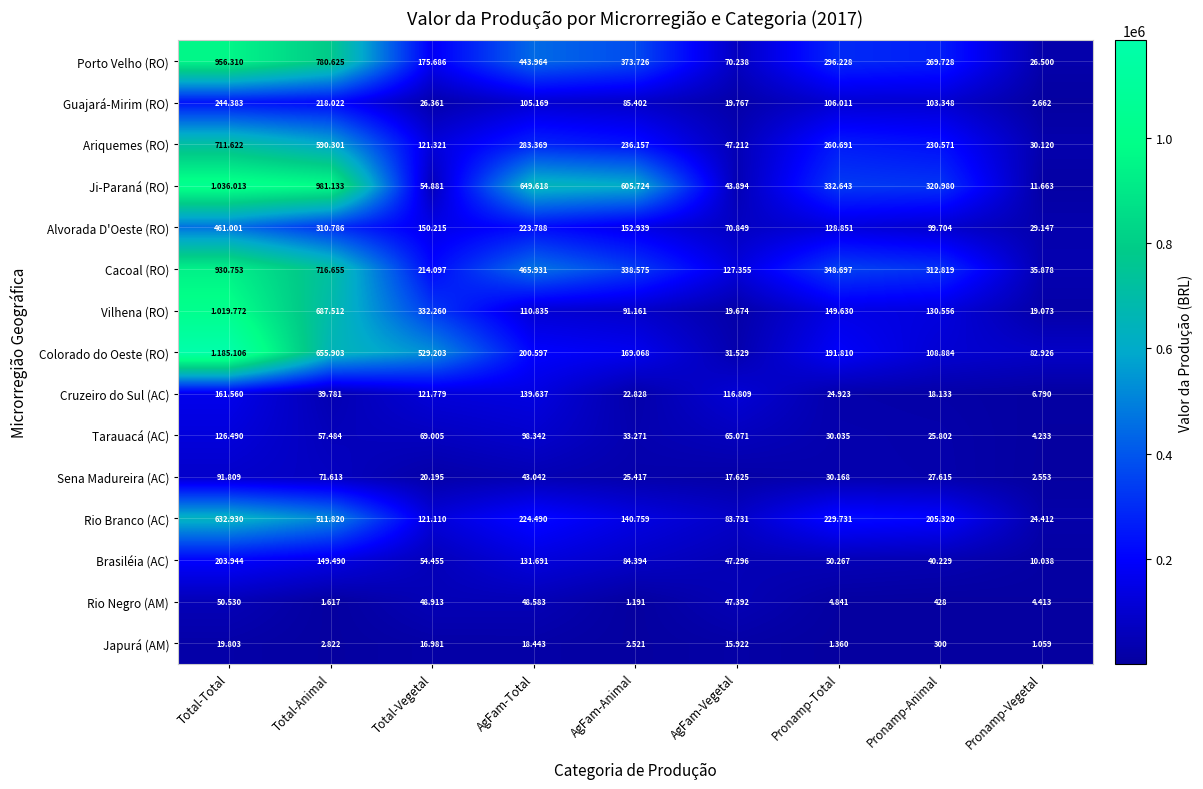

True or false: Vilhena (RO) has a value of 160796 at Total-Vegetal.

False